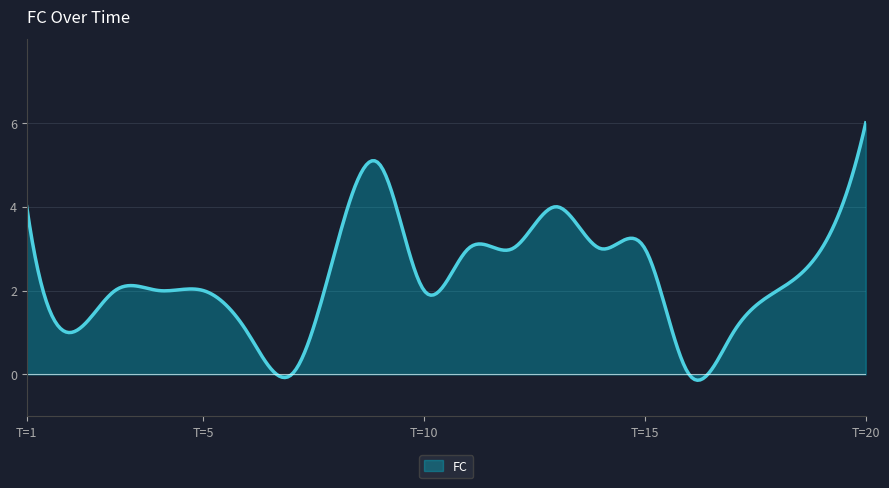

Does the chart display data point markers on the line(s)?

No